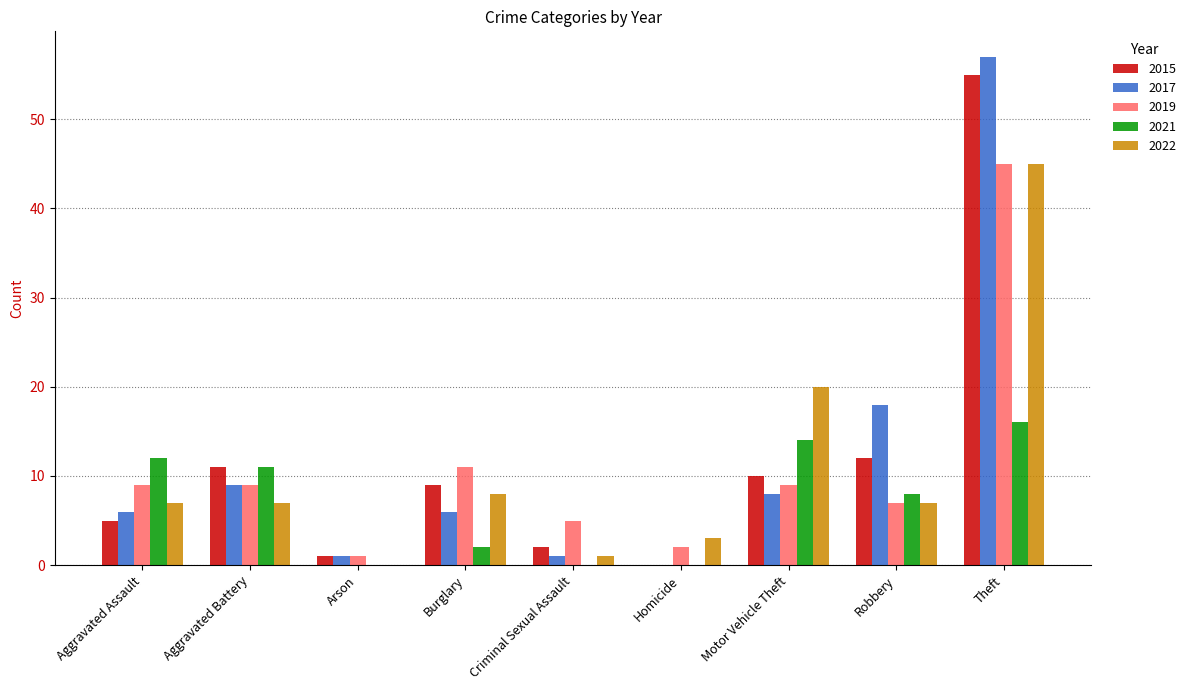

Which category has the highest value across all series?

Theft